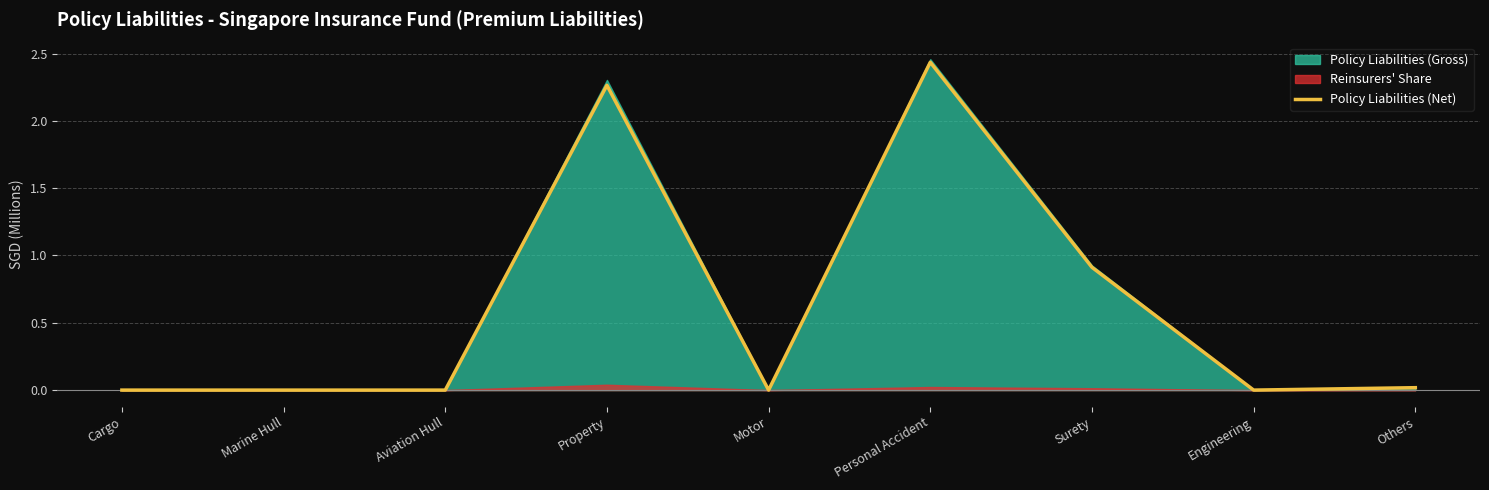

What is the maximum value shown in the chart?

2.4